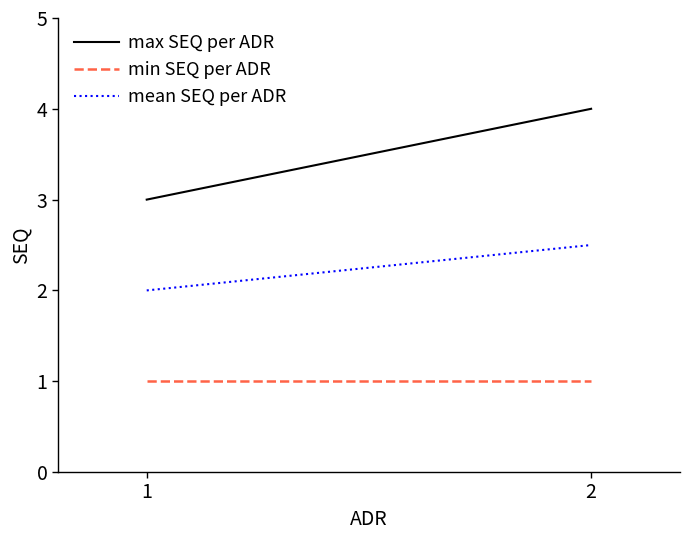

How many values in the mean SEQ per ADR series exceed 2?

1